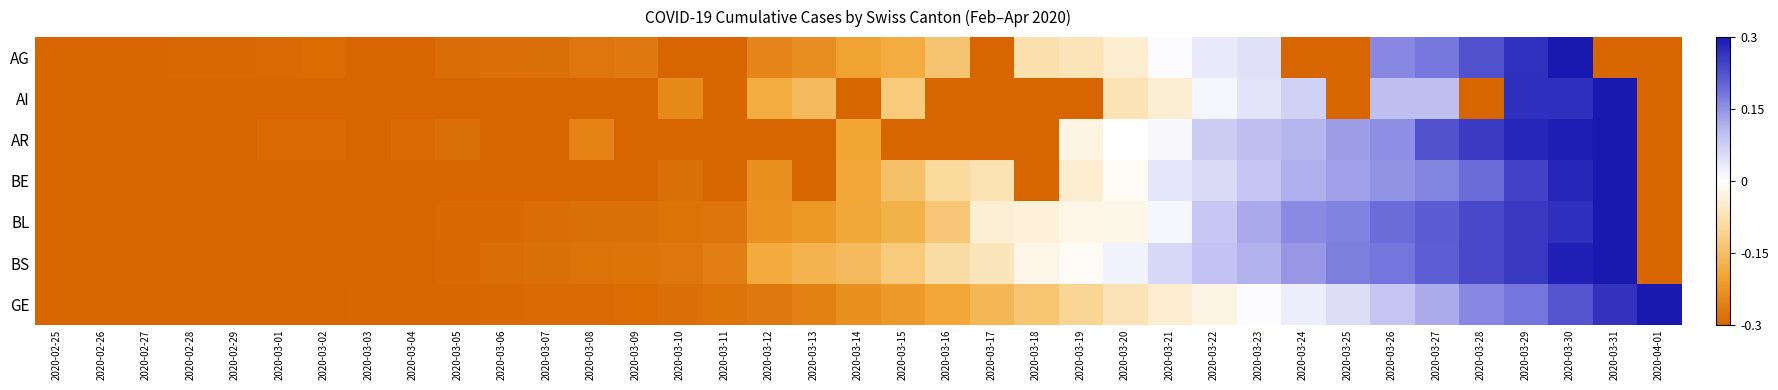

What is the spread (max minus min) of values at 2020-03-29?

0.1